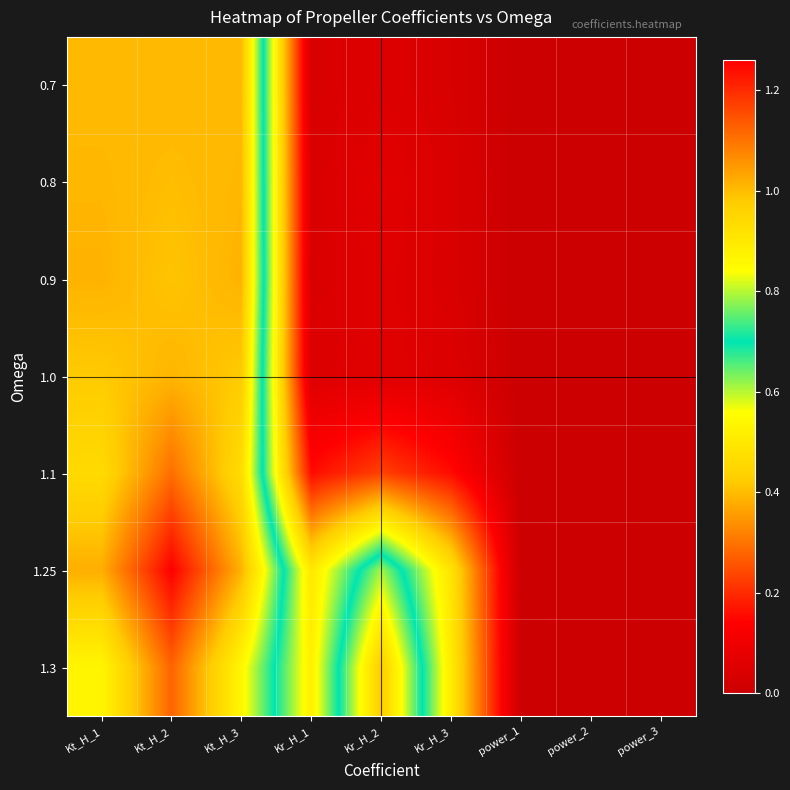

What is the maximum value shown in the chart?

1.3